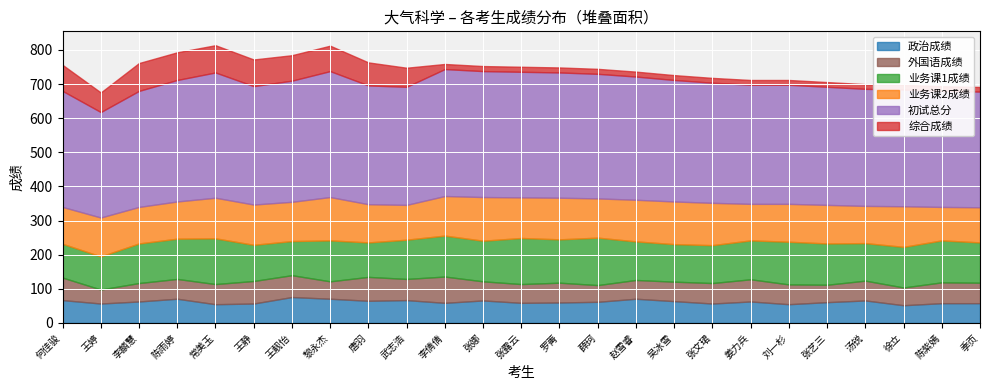

Reading left to right, transcribe all the data shown in this chart.

政治成绩: 何佳骏=67.0	王婷=57.0	李麟慧=63.0	陈雨婷=71.0	常美玉=55.0	王静=57.0	王靓怡=76.0	黎永杰=71.0	唐羽=65.0	武志浩=67.0	李倩倩=59.0	张娜=66.0	张露云=59.0	罗菁=60.0	薛珂=62.0	赵雪睿=71.0	吴冰雪=64.0	张文珺=57.0	姜力兵=63.0	刘一杉=55.0	张艺三=61.0	汤锐=66.0	徐立=52.0	陈紫嫣=58.0	季页=58.0
外国语成绩: 何佳骏=66.0	王婷=41.0	李麟慧=54.0	陈雨婷=58.0	常美玉=59.0	王静=66.0	王靓怡=64.0	黎永杰=51.0	唐羽=70.0	武志浩=62.0	李倩倩=77.0	张娜=56.0	张露云=55.0	罗菁=58.0	薛珂=49.0	赵雪睿=55.0	吴冰雪=57.0	张文珺=60.0	姜力兵=65.0	刘一杉=58.0	张艺三=51.0	汤锐=58.0	徐立=52.0	陈紫嫣=61.0	季页=60.0
业务课1成绩: 何佳骏=99.0	王婷=97.0	李麟慧=116.0	陈雨婷=118.0	常美玉=134.0	王静=106.0	王靓怡=100.0	黎永杰=120.0	唐羽=101.0	武志浩=115.0	李倩倩=120.0	张娜=119.0	张露云=135.0	罗菁=127.0	薛珂=139.0	赵雪睿=113.0	吴冰雪=110.0	张文珺=111.0	姜力兵=114.0	刘一杉=125.0	张艺三=121.0	汤锐=110.0	徐立=119.0	陈紫嫣=123.0	季页=118.0
业务课2成绩: 何佳骏=108.0	王婷=114.0	李麟慧=107.0	陈雨婷=109.0	常美玉=119.0	王静=118.0	王靓怡=115.0	黎永杰=127.0	唐羽=112.0	武志浩=102.0	李倩倩=116.0	张娜=128.0	张露云=119.0	罗菁=122.0	薛珂=115.0	赵雪睿=122.0	吴冰雪=125.0	张文珺=124.0	姜力兵=107.0	刘一杉=111.0	张艺三=113.0	汤锐=109.0	徐立=119.0	陈紫嫣=98.0	季页=103.0
初试总分: 何佳骏=340.0	王婷=309.0	李麟慧=340.0	陈雨婷=356.0	常美玉=367.0	王静=347.0	王靓怡=355.0	黎永杰=369.0	唐羽=348.0	武志浩=346.0	李倩倩=372.0	张娜=369.0	张露云=368.0	罗菁=367.0	薛珂=365.0	赵雪睿=361.0	吴冰雪=356.0	张文珺=352.0	姜力兵=349.0	刘一杉=349.0	张艺三=346.0	汤锐=343.0	徐立=342.0	陈紫嫣=340.0	季页=339.0
综合成绩: 何佳骏=76.3	王婷=57.4	李麟慧=81.6	陈雨婷=81.1	常美玉=79.8	王静=78.1	王靓怡=74.5	黎永杰=74.5	唐羽=67.5	武志浩=55.9	李倩倩=14.9	张娜=14.8	张露云=14.7	罗菁=14.7	薛珂=14.6	赵雪睿=14.4	吴冰雪=14.2	张文珺=14.1	姜力兵=14.0	刘一杉=14.0	张艺三=13.8	汤锐=13.7	徐立=13.7	陈紫嫣=13.6	季页=13.6